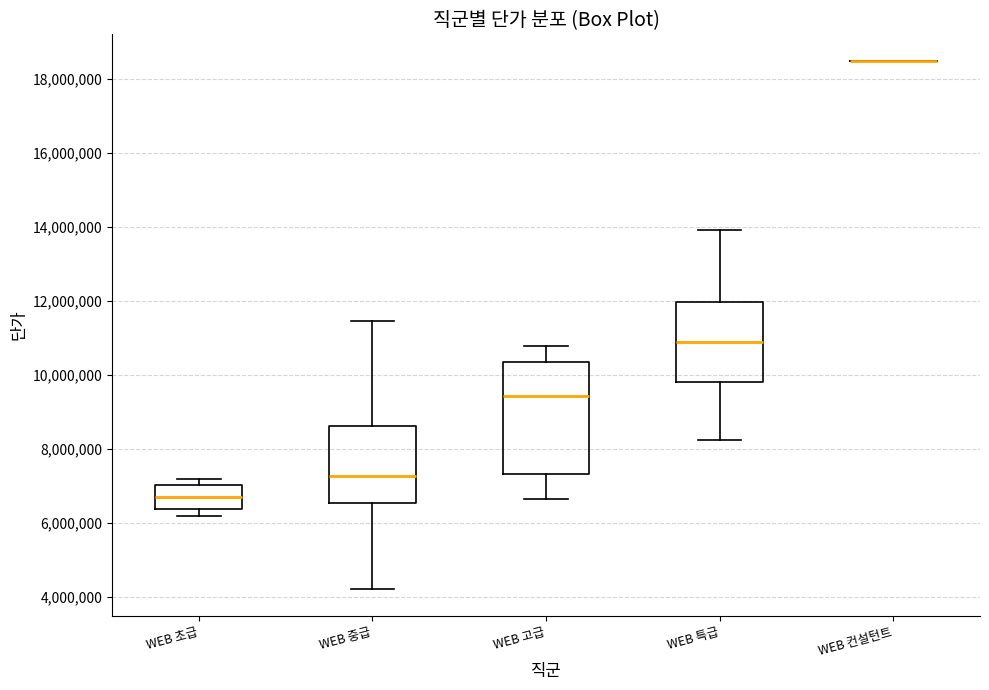

Where is the lower edge of the box for WEB 특급 on the y-axis? The values are not printed on the chart, so give them approximately, as read against the axis.

9800000